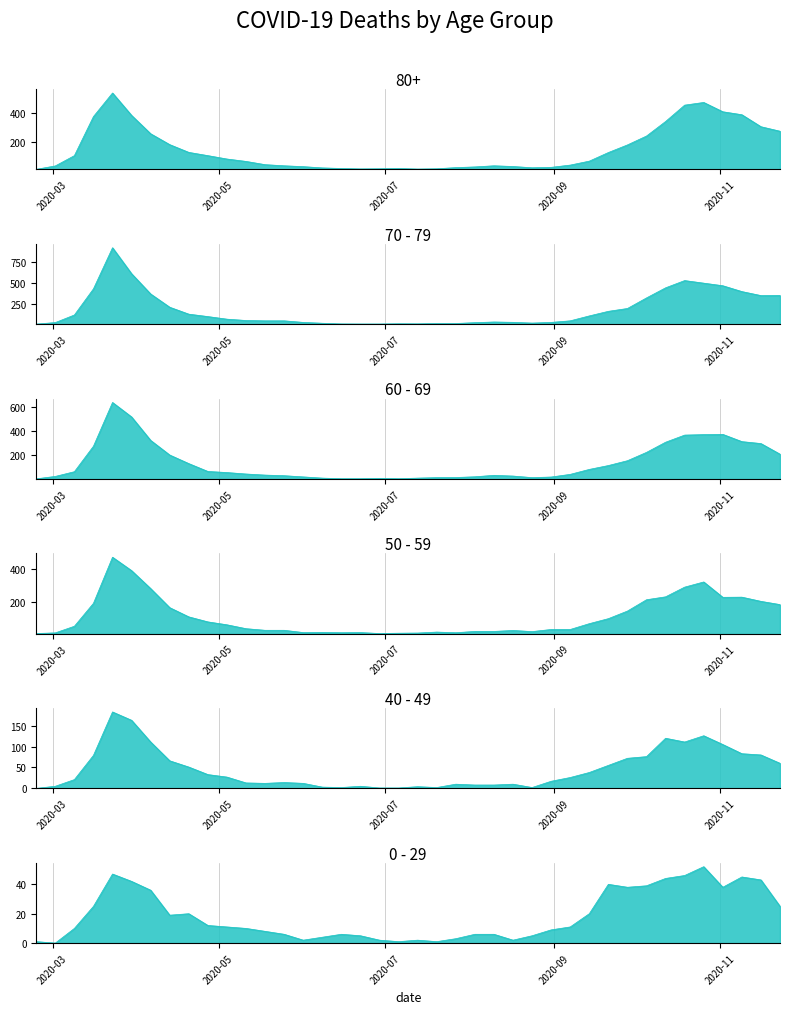

After their last crossing, which series has the higher values: 60 - 69 or 50 - 59?

60 - 69